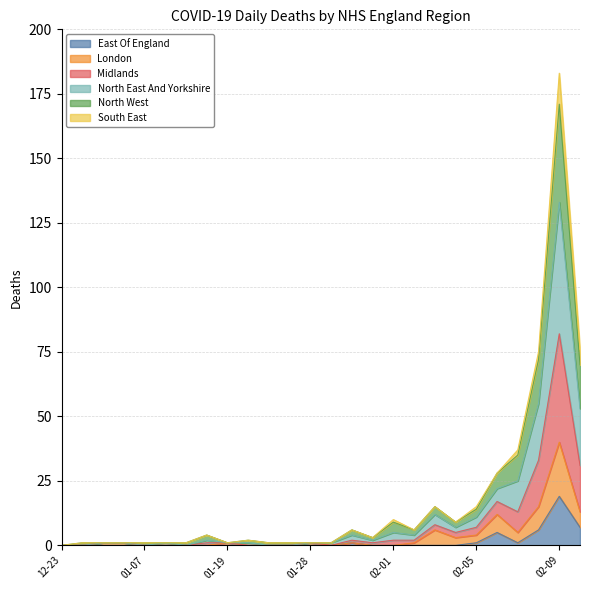

What is the sum of all North West values?

342